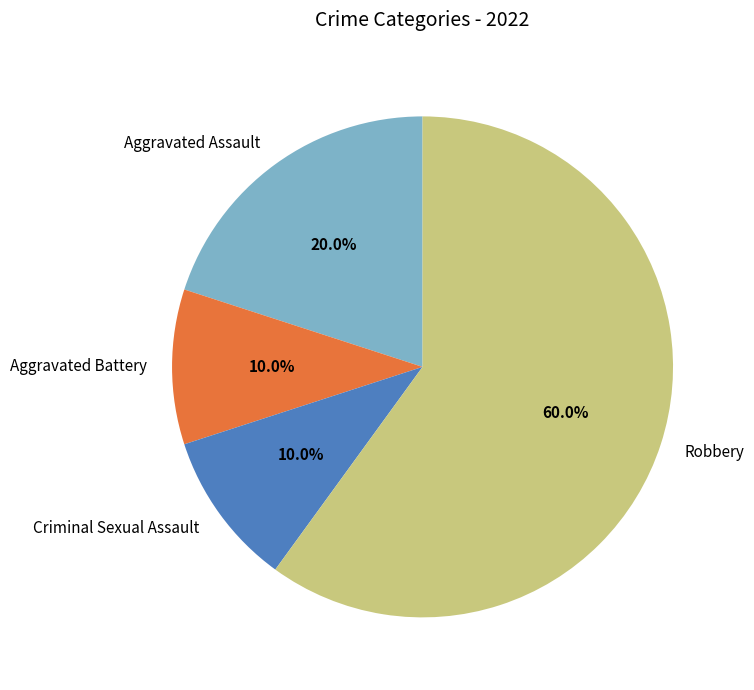

Is Robbery the majority of the pie?

Yes